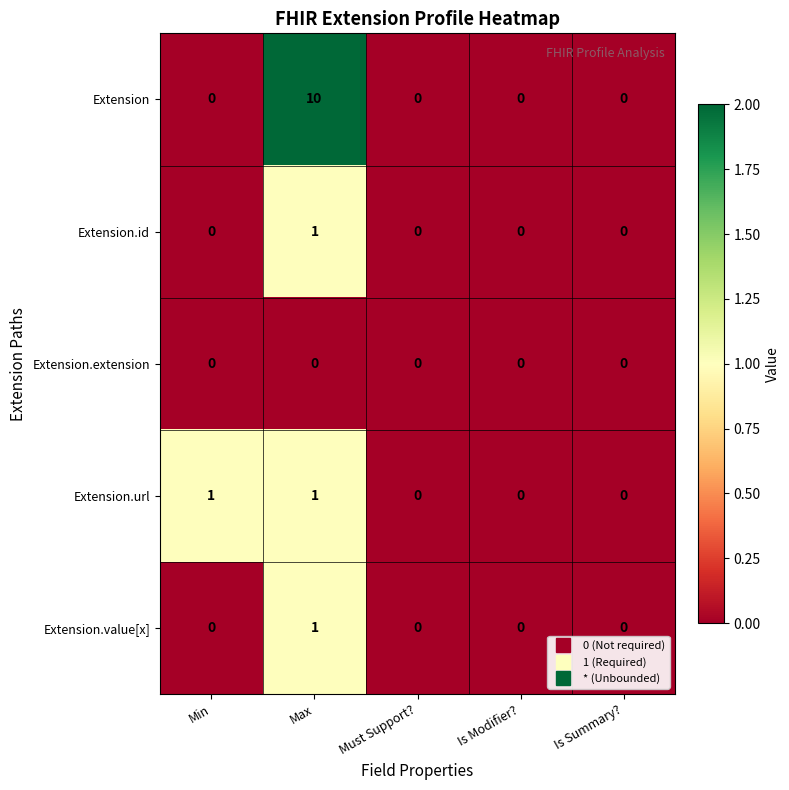

True or false: Extension.id has a value of 0 at Must Support?.

True